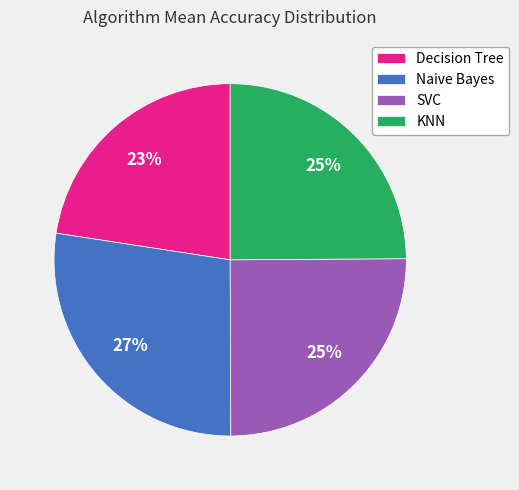

Count the number of slices in the pie.

4